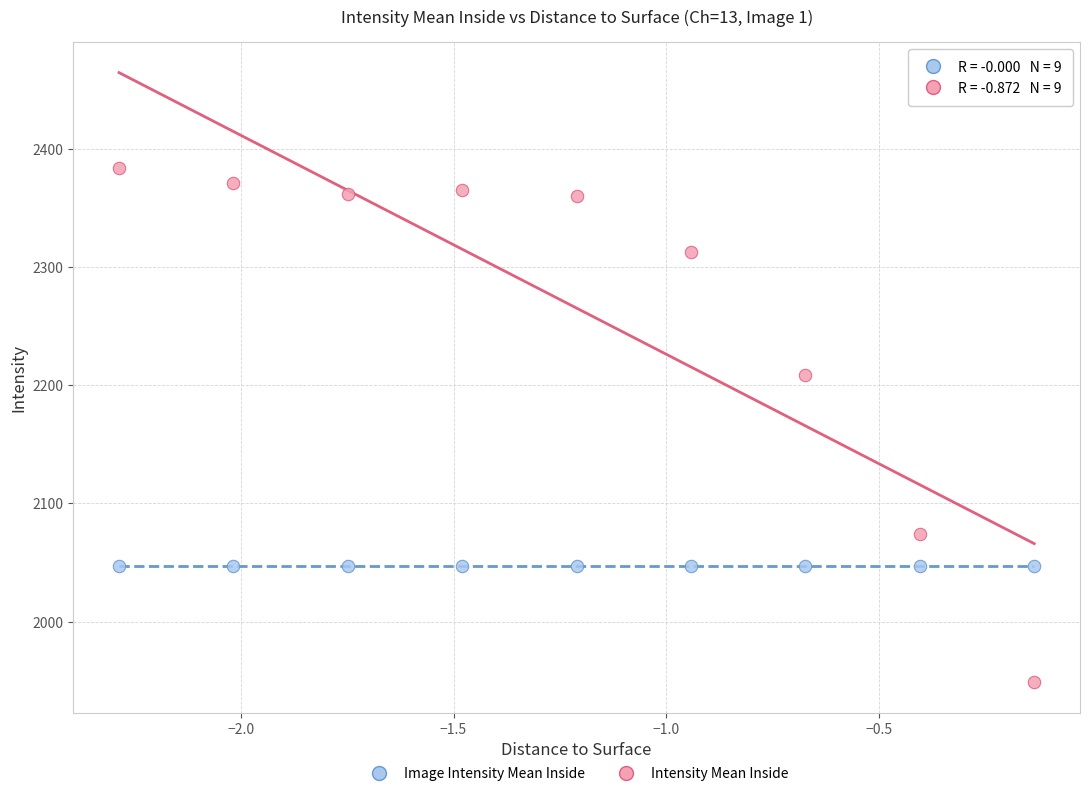

Which series reaches the minimum Y coordinate?

Intensity Mean Inside